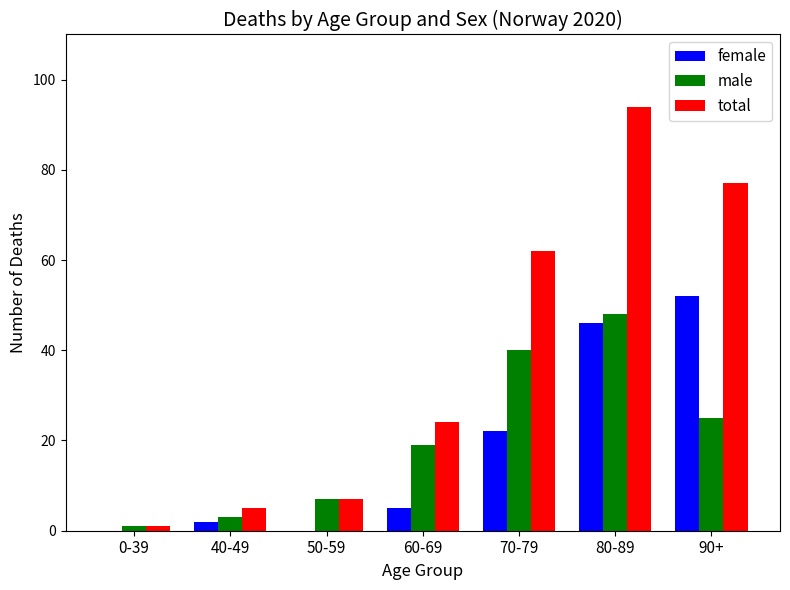

Are the bars grouped side by side (vs. stacked)?

Yes